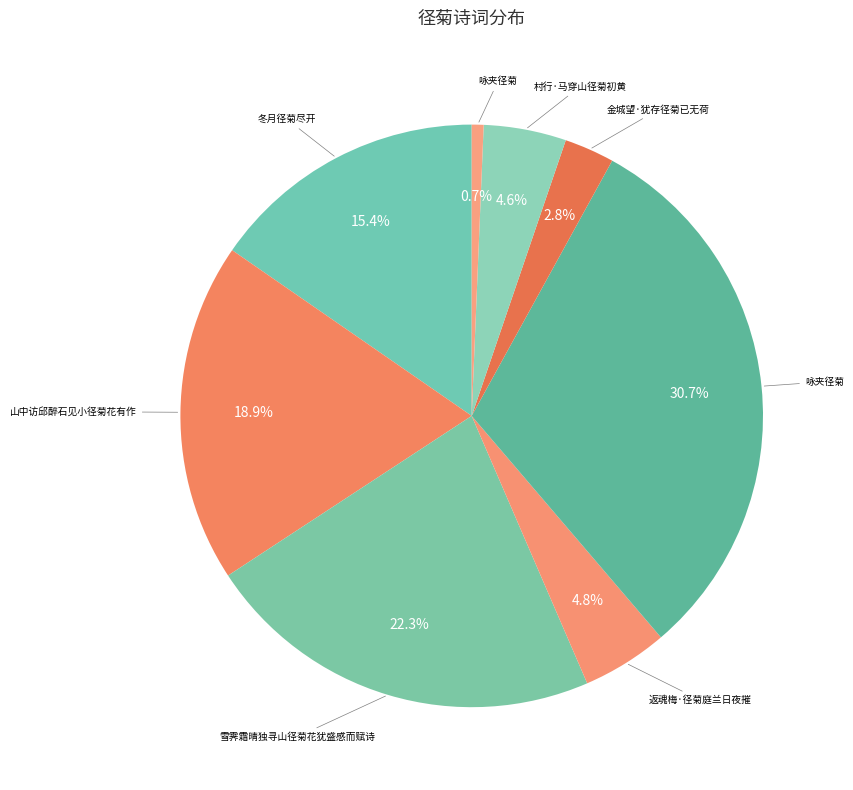

Which slice is the largest?

咏夹径菊